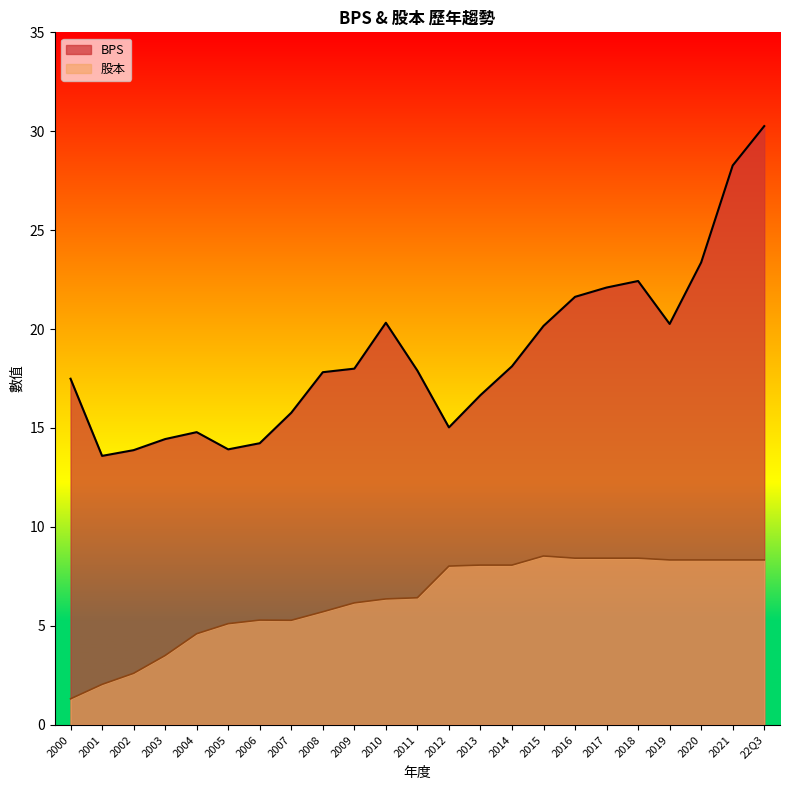

How many interior local valleys does the 股本 series have?

1